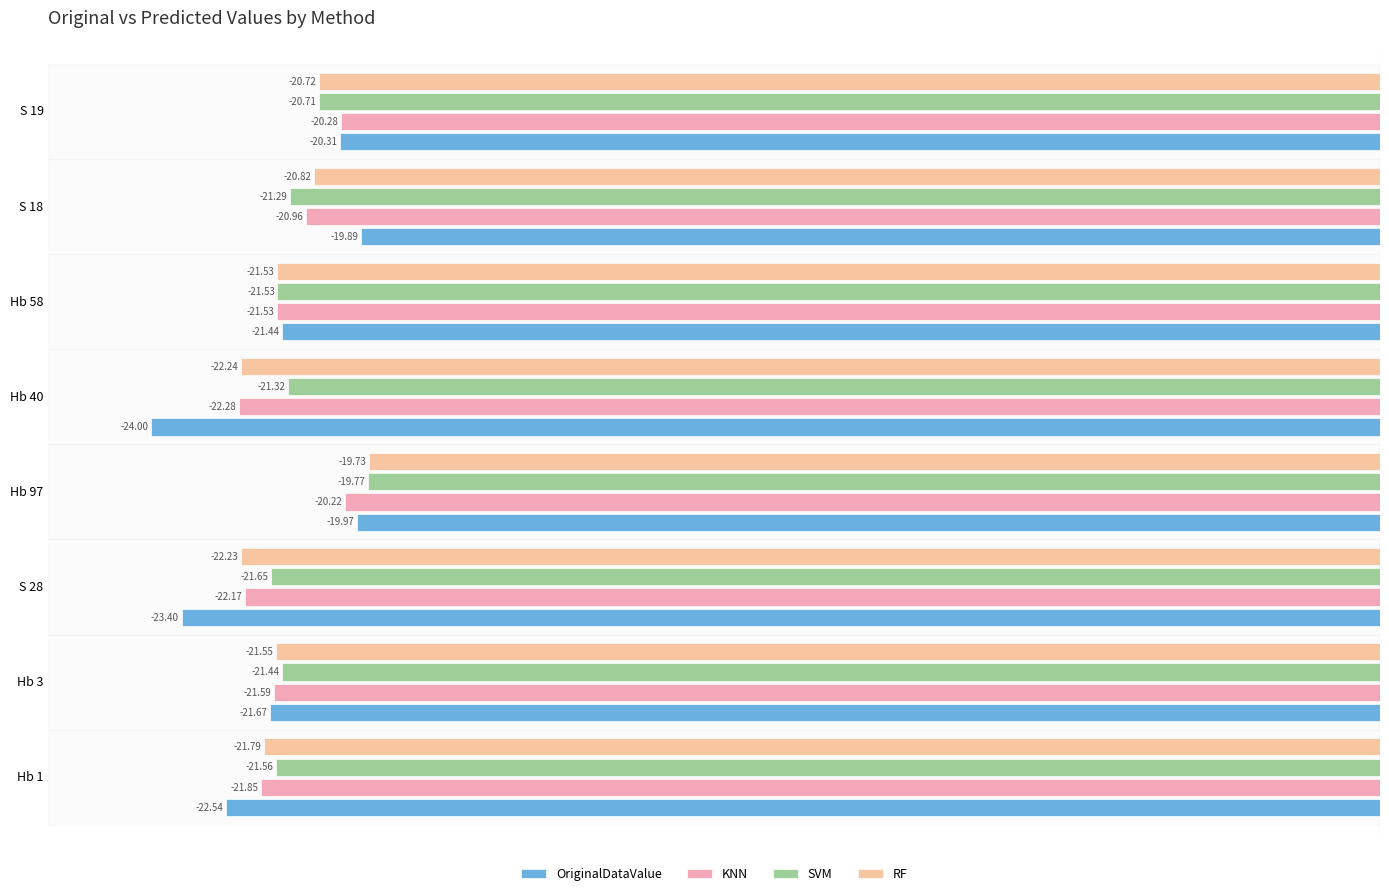

What is the value of the RF bar at the 3rd from the left?

-22.2